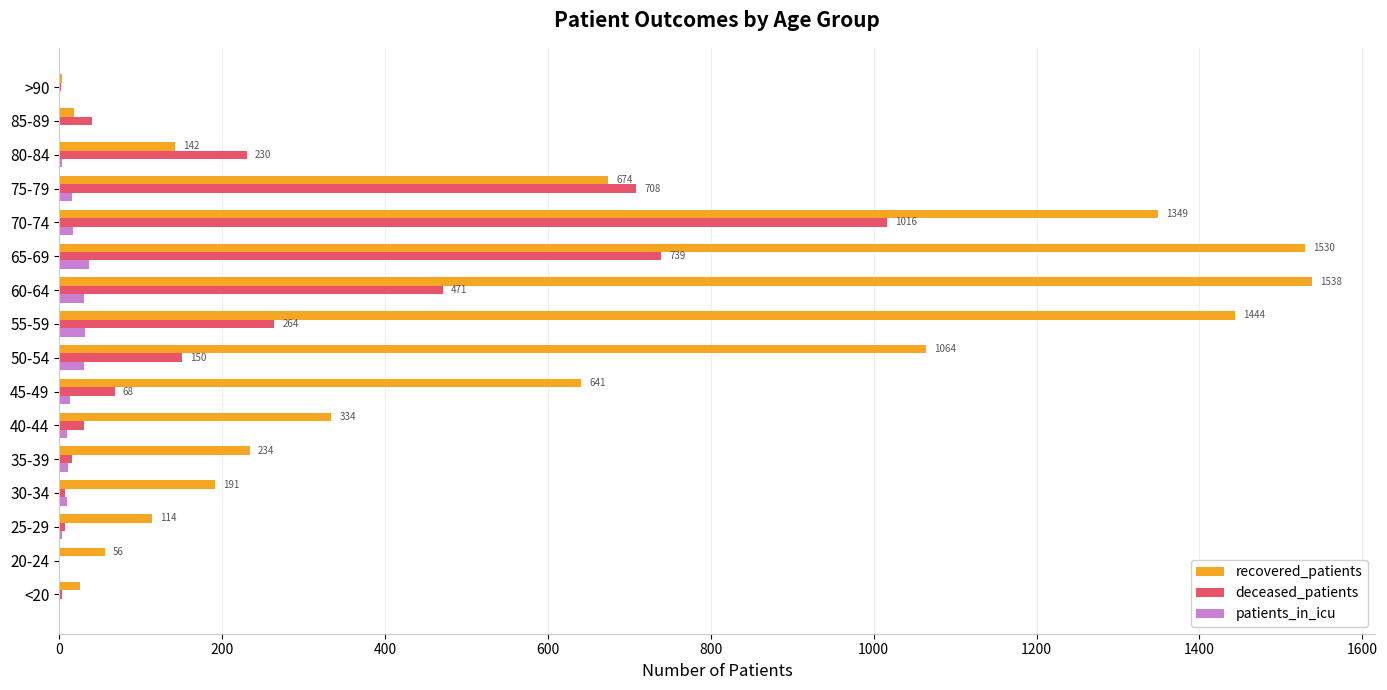

Where is recovered_patients nearest to the value 770?

75-79